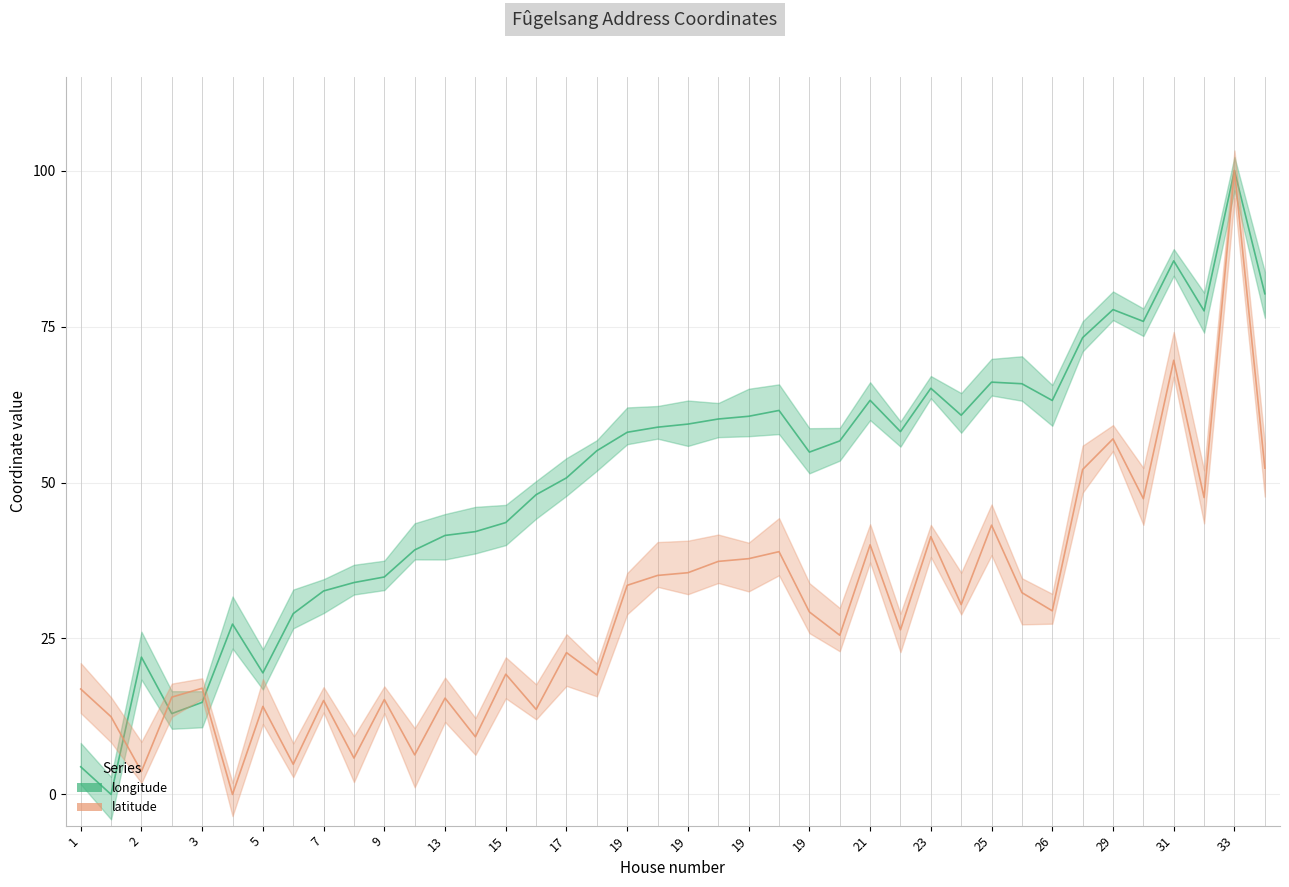

Between 3 and 5, which is larger?

5